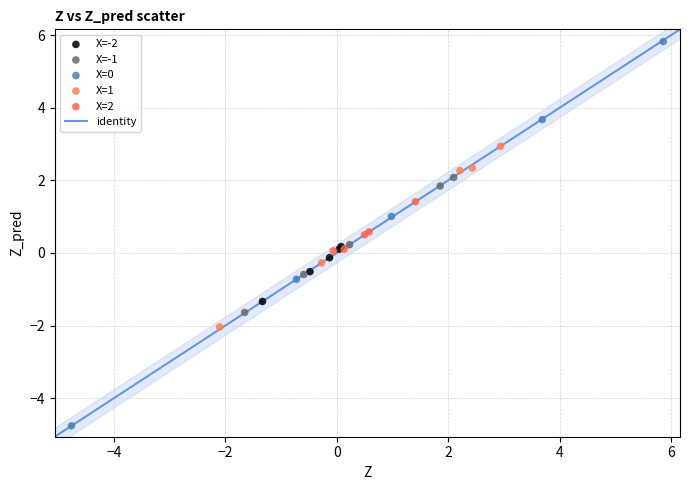

Which series contains the lowest Y value?

X=0